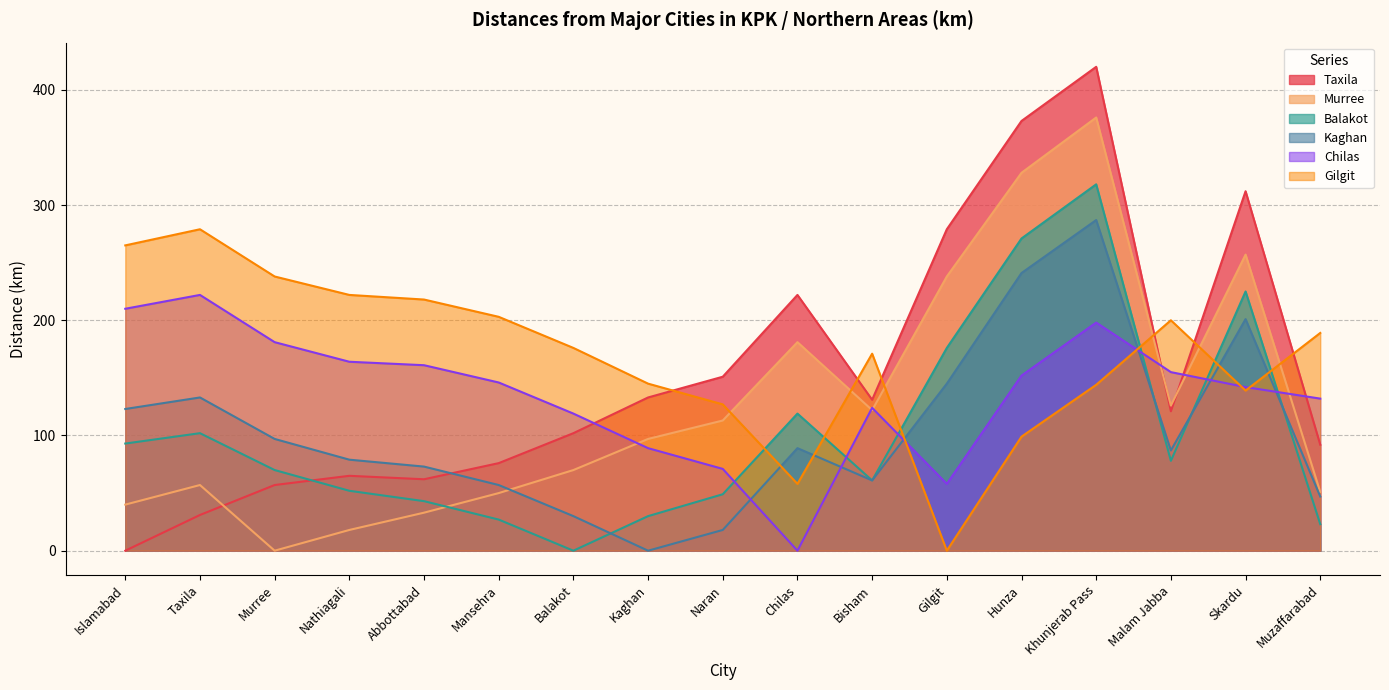

What is the average value of the Kaghan series?

104